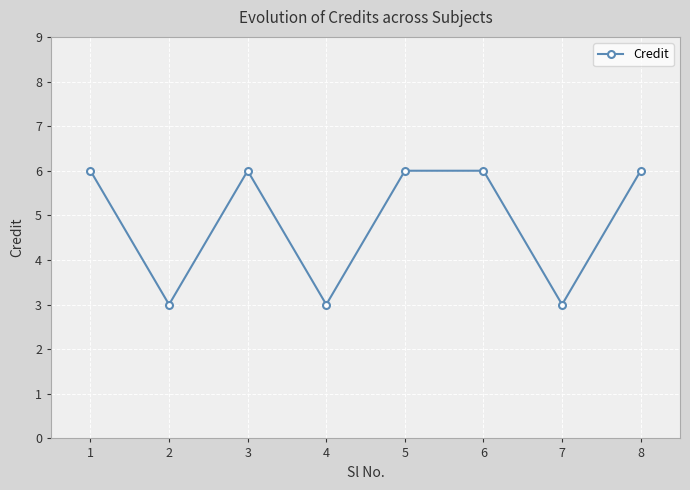

What is the difference between the maximum and second lowest values?

3